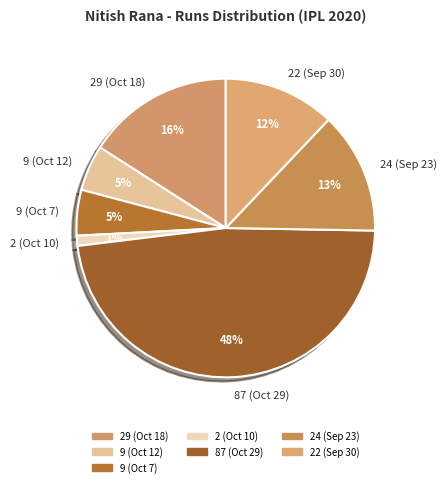

To the nearest percent, what portion does 22 (Sep 30) represent?

12%